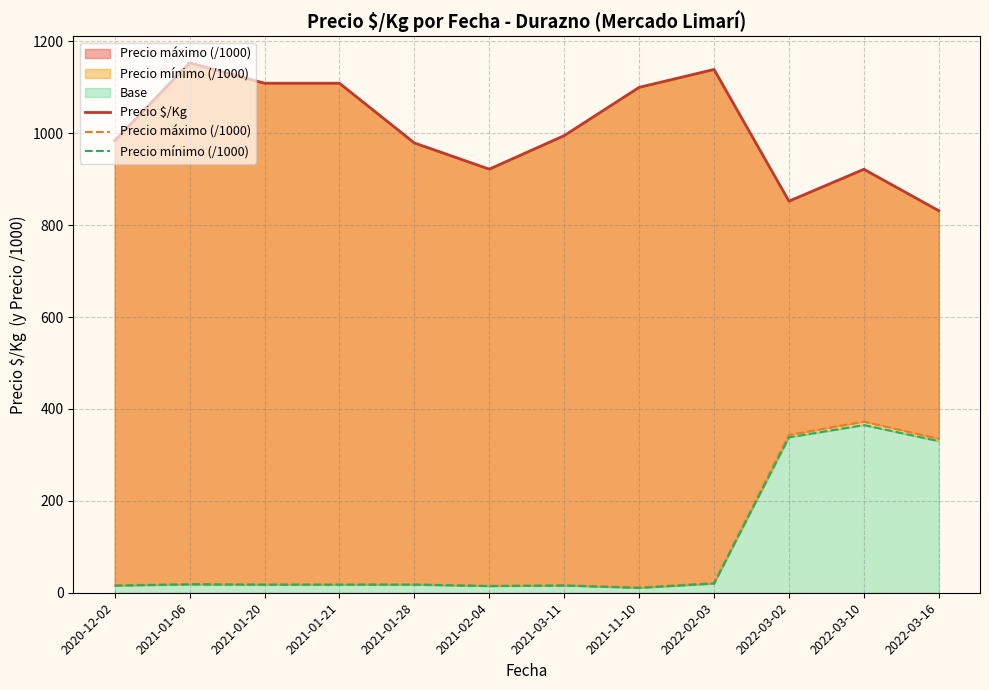

True or false: Precio máximo (/1000) and Precio $/Kg intersect in this chart.

False